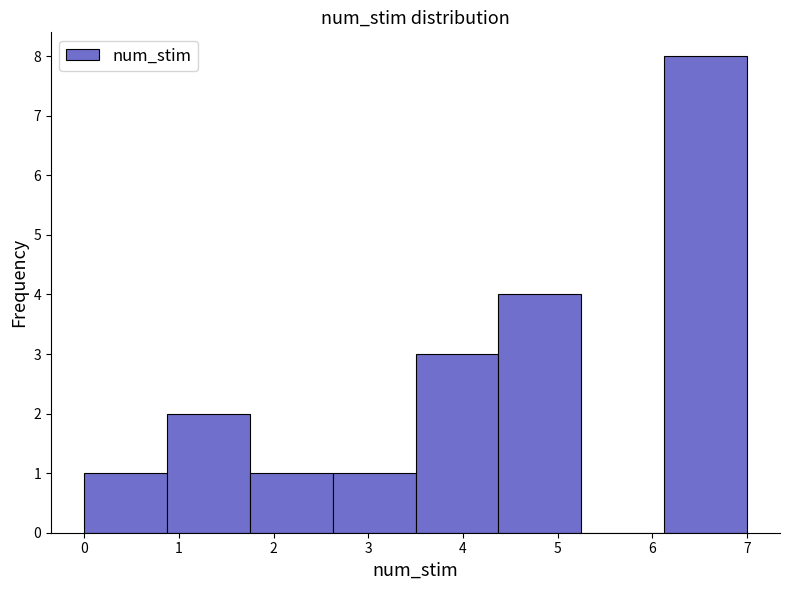

Which range on the x-axis has the tallest bar?

6.1 to 7.0